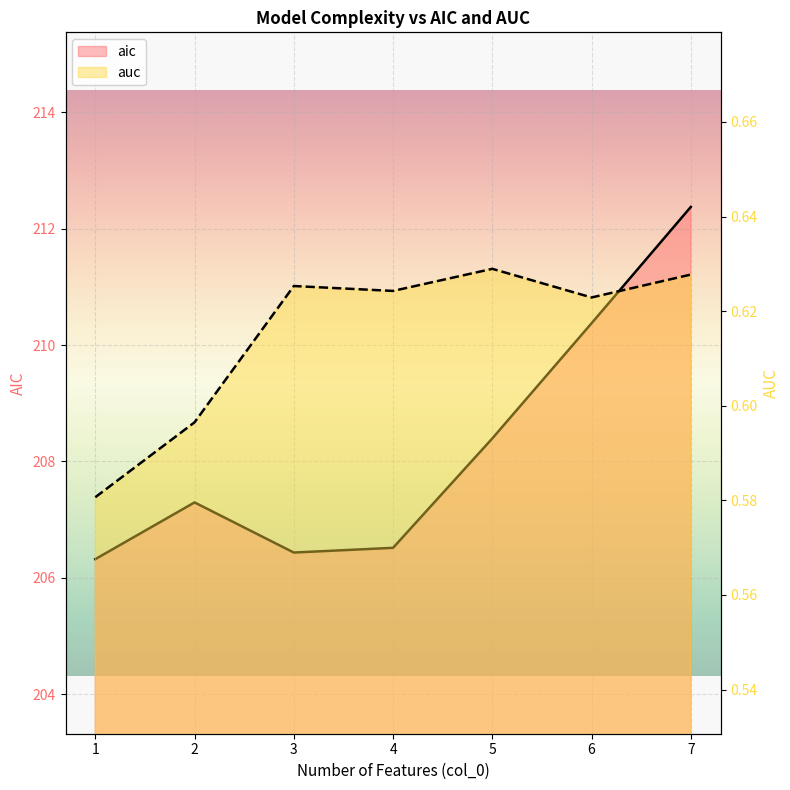

Reading left to right, extract all data points from this chart.

aic: 206.3	207.3	206.4	206.5	208.4	210.4	212.4
auc: 0.6	0.6	0.6	0.6	0.6	0.6	0.6